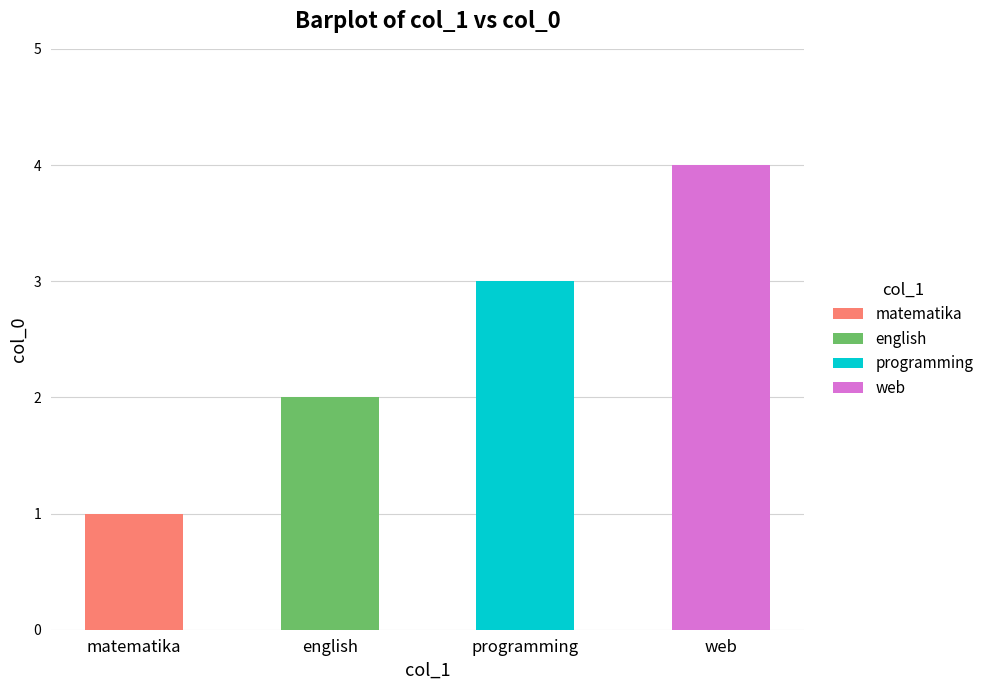

Does the chart contain stacked bars?

No